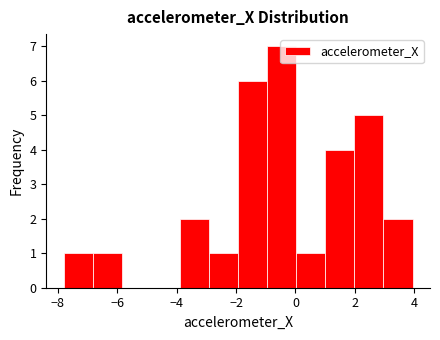

Reading left to right, list every bar in this chart as the range it spans on the x-axis followed by its height. Neither the bar edges nor the heights are printed on the chart, so give them approximately, as read against the axes.

-7.8 to -6.8: 1
-6.8 to -5.8: 1
-5.8 to -4.8: 0
-4.8 to -3.8: 0
-3.8 to -3.0: 2
-3.0 to -2.0: 1
-2.0 to -1.0: 6
-1.0 to 0.0: 7
0.0 to 1.0: 1
1.0 to 2.0: 4
2.0 to 3.0: 5
3.0 to 4.0: 2